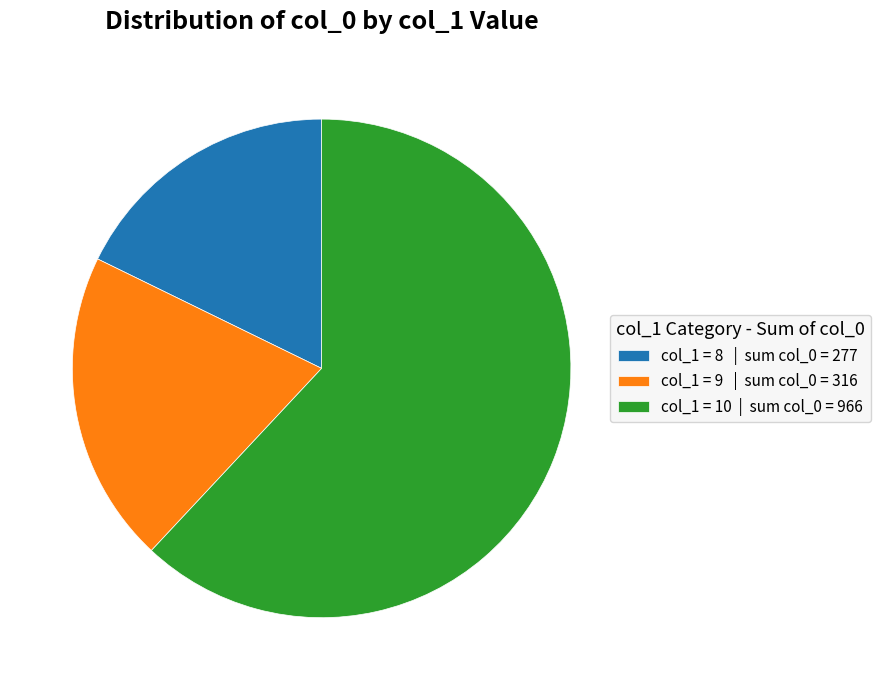

Does col_1 = 9 | sum col_0 = 316 account for over 50% of the chart?

No